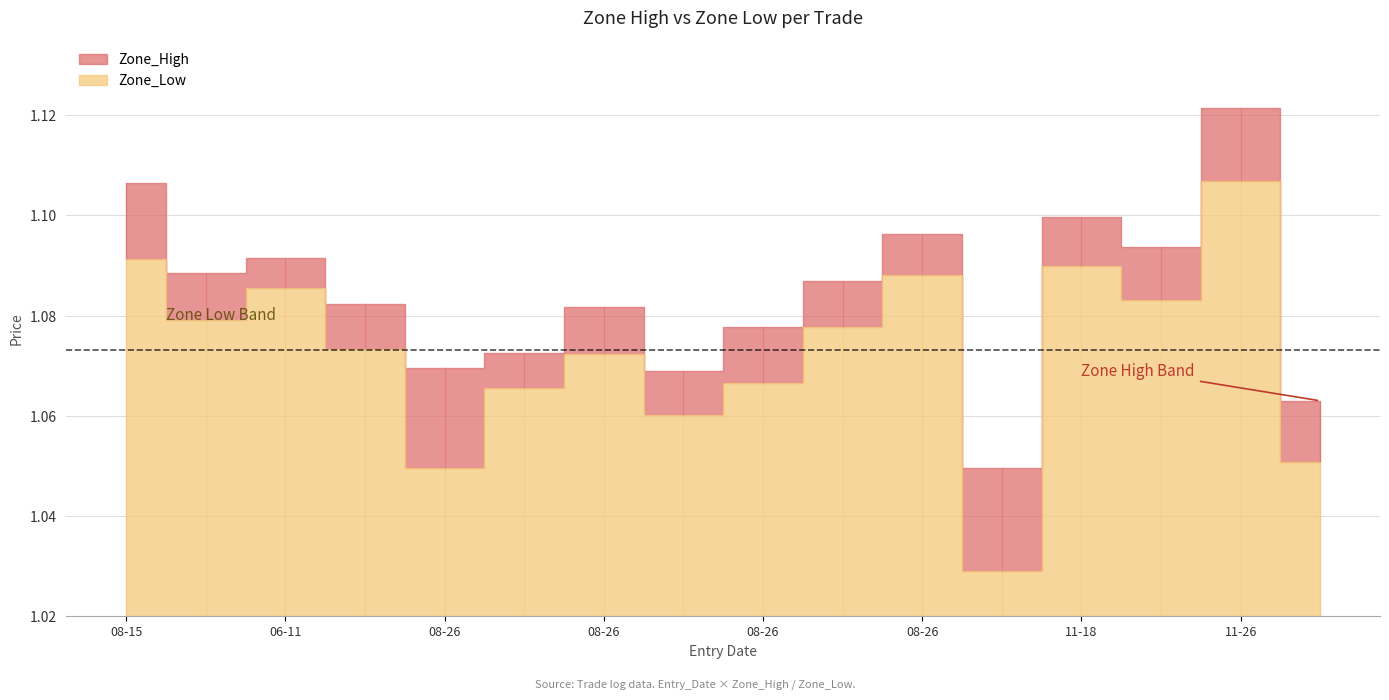

How many lines are shown in the chart?

2